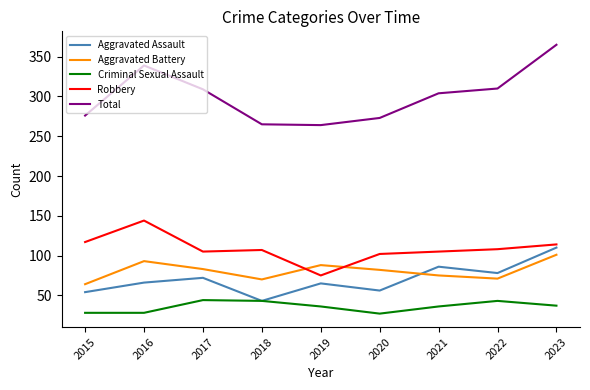

Where is the first local minimum for Aggravated Assault?

2018